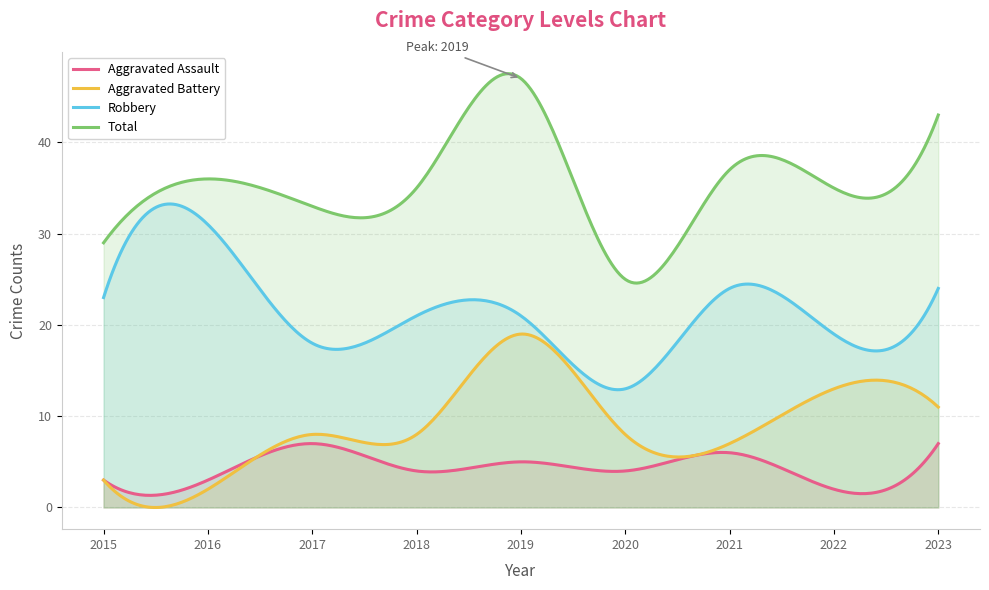

What is the average value of the Total series?

35.3